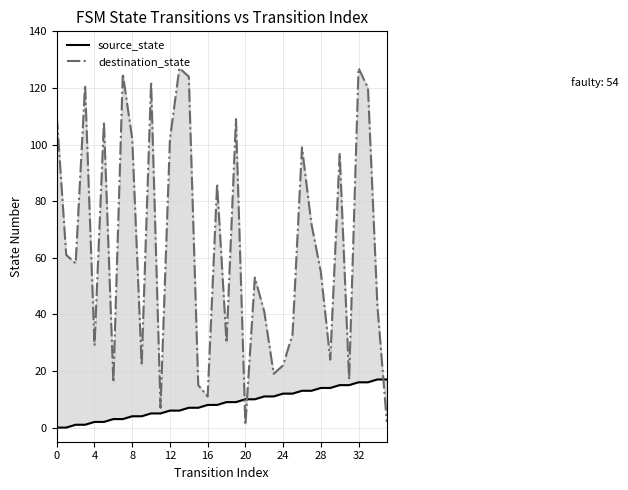

In destination_state, how many points are higher than both neighbors (excluding endpoints)?

11